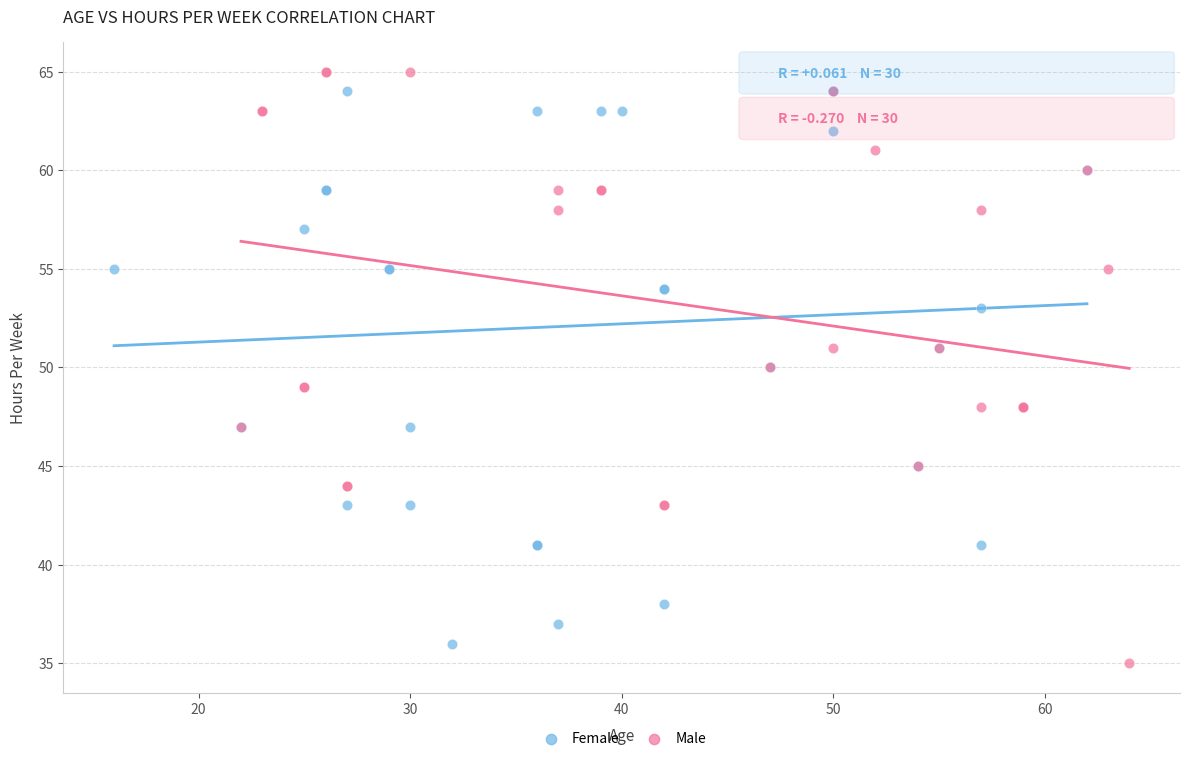

Which series has the widest spread of Y values?

Male